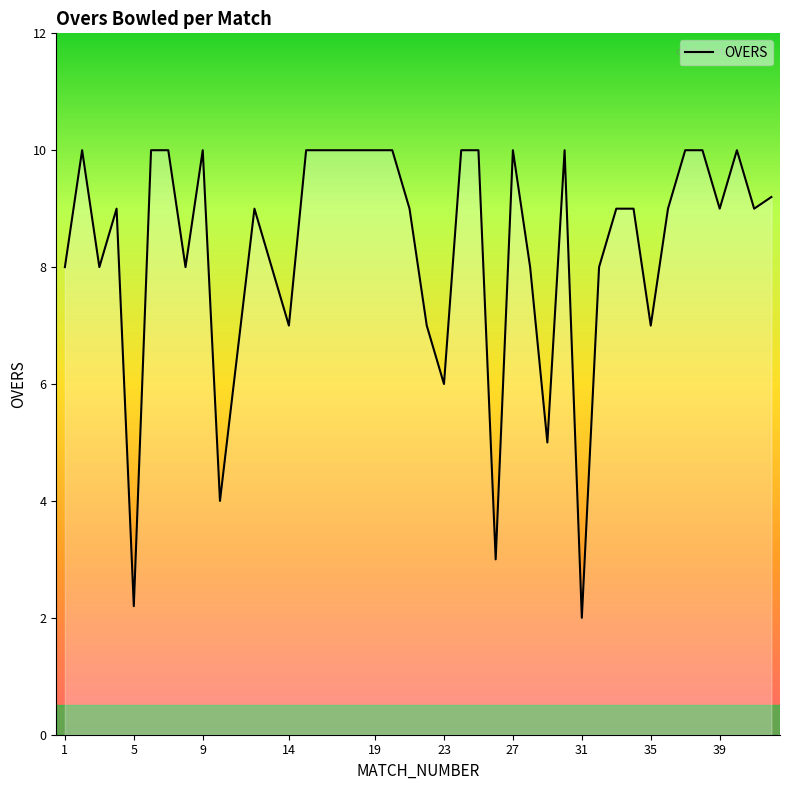

What is the difference between the maximum and minimum values?

8.0